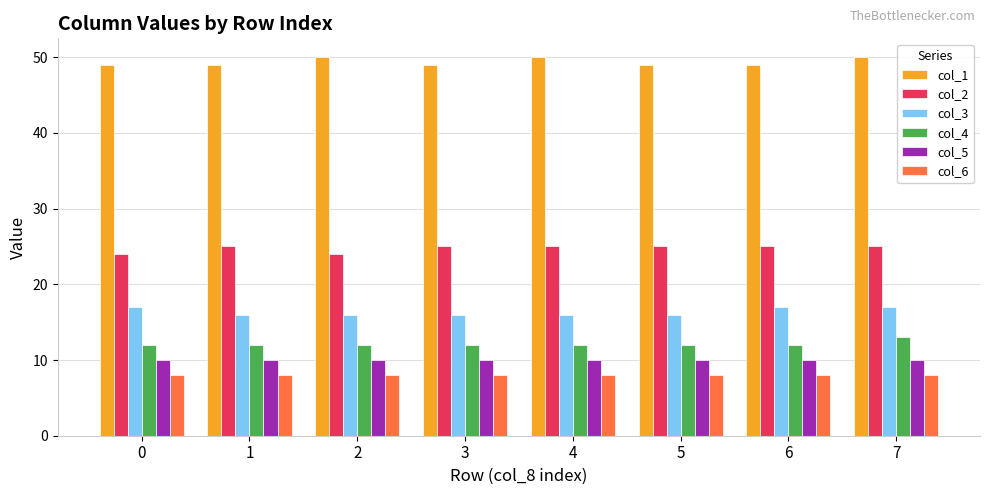

What is the approximate value of col_2 at 4?

25